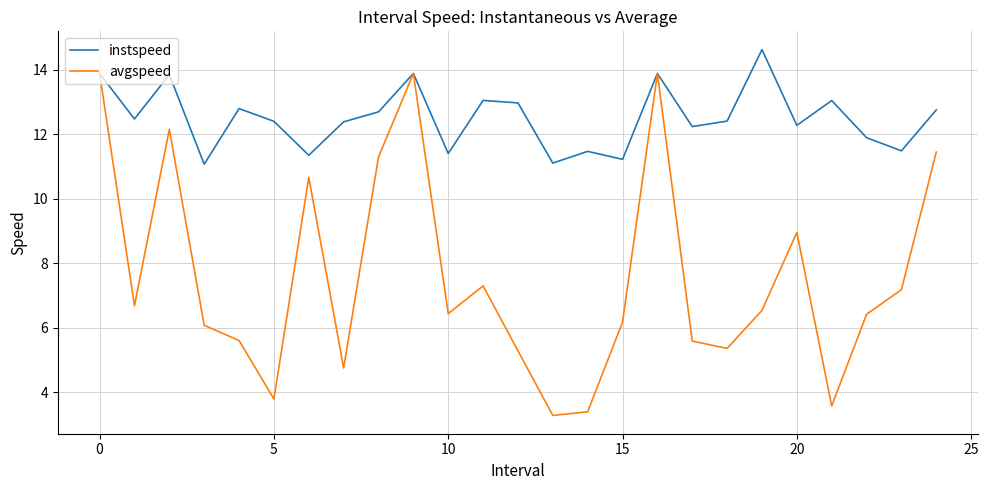

Which series has the widest spread of values?

avgspeed